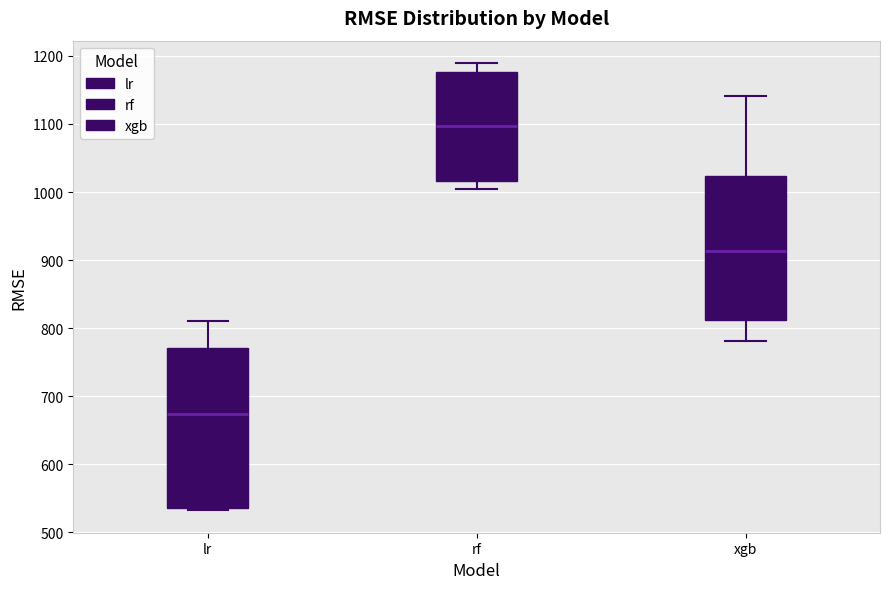

Reading left to right, read every box against the y-axis: the position of its median line, the range the box covers, and the ends of its whiskers. The values are not printed on the chart, so give them approximately, as read against the axis.

lr: median 670, box 540 to 770, whiskers 530 to 810
rf: median 1100, box 1020 to 1180, whiskers 1000 to 1190
xgb: median 910, box 810 to 1020, whiskers 780 to 1140